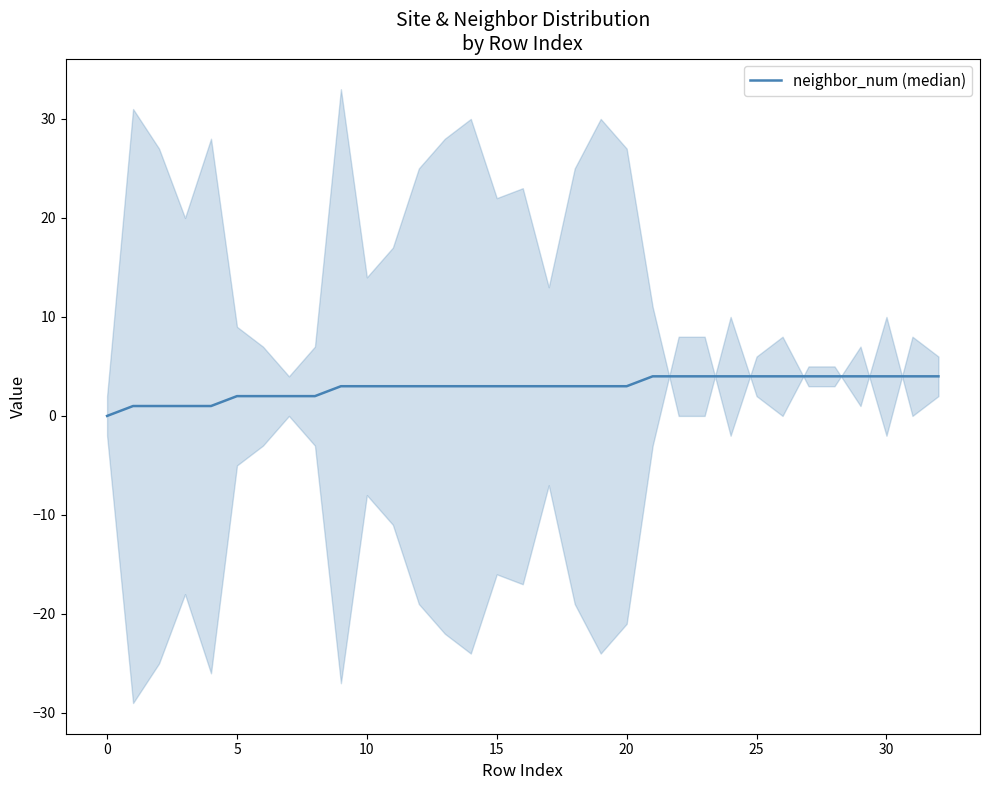

Is this an area chart (filled region under the line)?

No